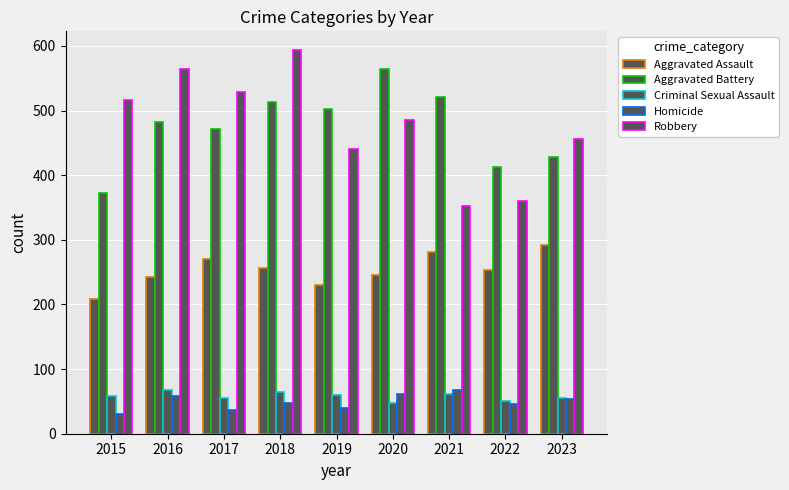

Reading right to left, extract all data points from this chart.

Aggravated Assault: 2023=292	2022=254	2021=281	2020=246	2019=230	2018=256	2017=271	2016=242	2015=208
Aggravated Battery: 2023=428	2022=413	2021=521	2020=565	2019=502	2018=514	2017=472	2016=482	2015=373
Criminal Sexual Assault: 2023=56	2022=51	2021=62	2020=48	2019=60	2018=64	2017=55	2016=67	2015=58
Homicide: 2023=54	2022=46	2021=67	2020=62	2019=40	2018=48	2017=37	2016=59	2015=31
Robbery: 2023=456	2022=360	2021=352	2020=486	2019=440	2018=593	2017=529	2016=565	2015=516